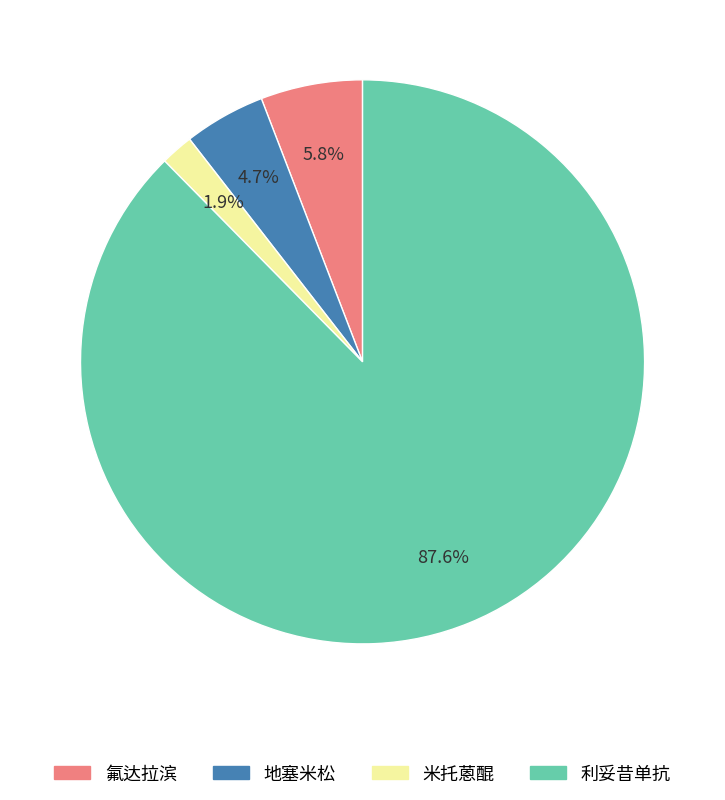

Which slice is the smallest?

米托蒽醌